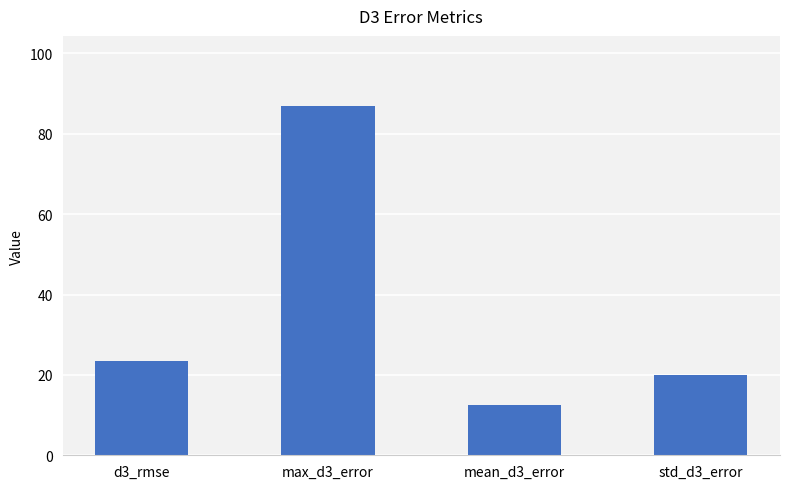

How many data points are above 23?

2